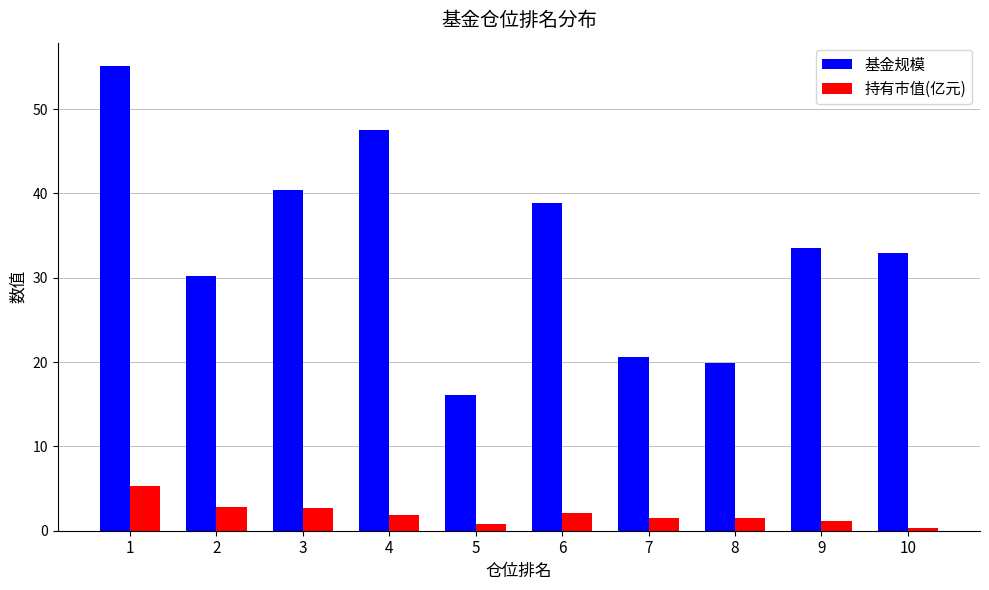

Is it true that 持有市值(亿元) equals 0.8 at 5?

True